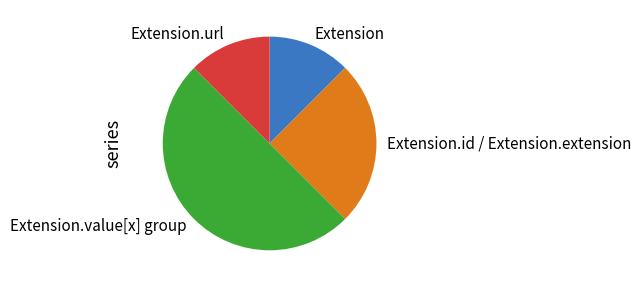

Does Extension represent more than half of the total?

No